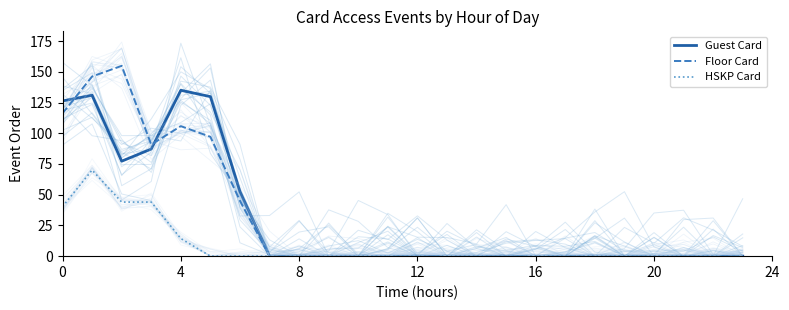

At how many categories does at least one series exceed 28?

7